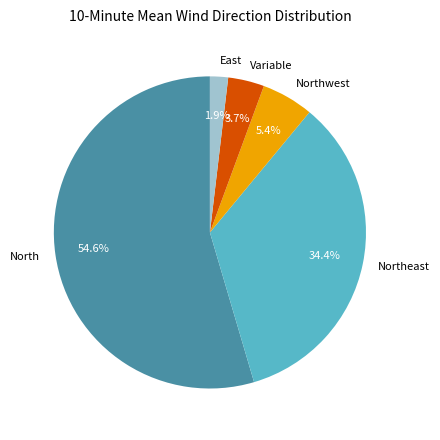

What is the majority slice?

North